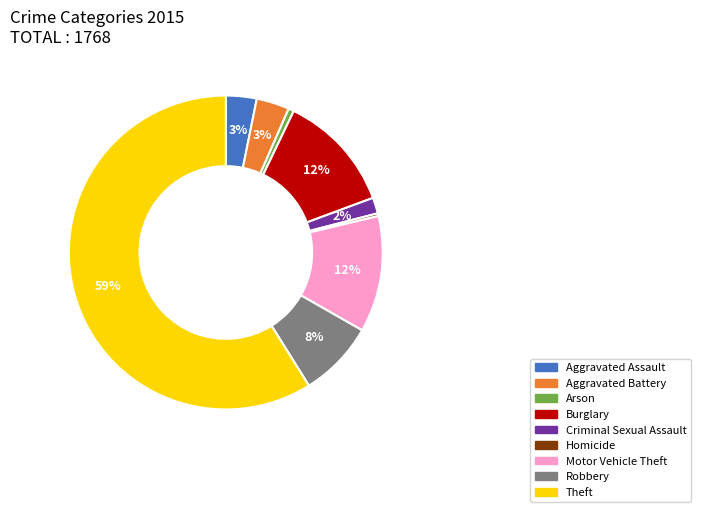

Do Aggravated Assault and Criminal Sexual Assault together represent more than half of the pie?

No